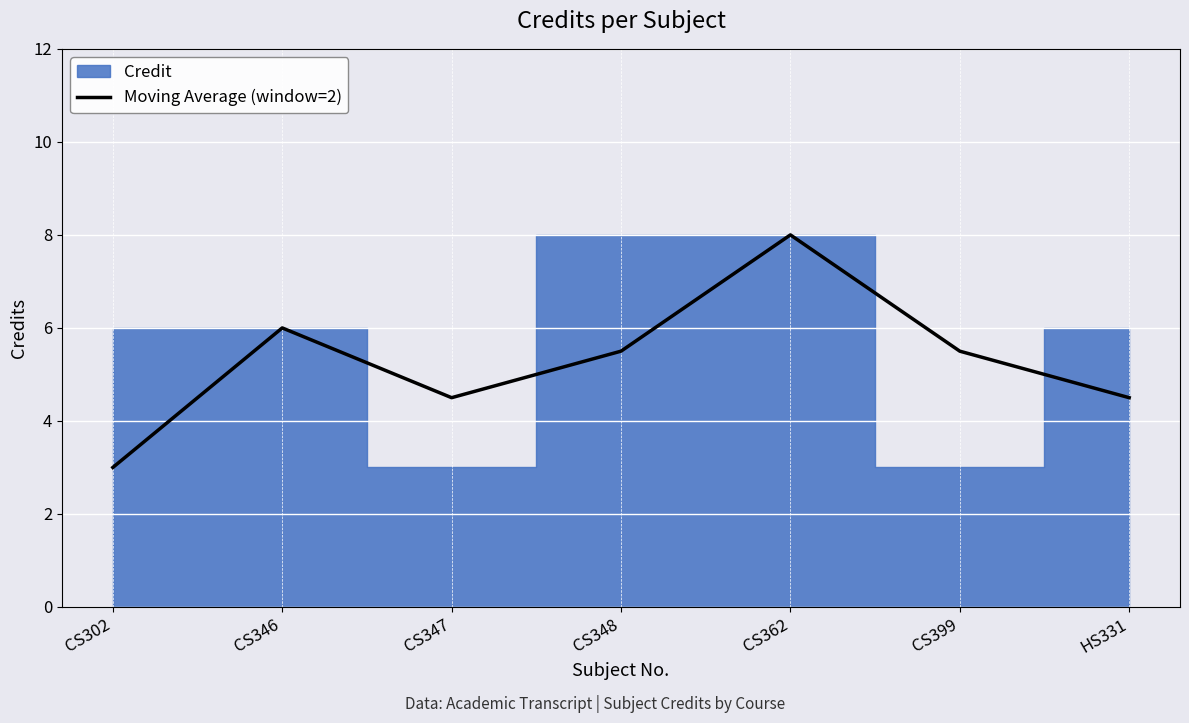

At which label does Moving Average (window=2) first exceed 5?

CS346